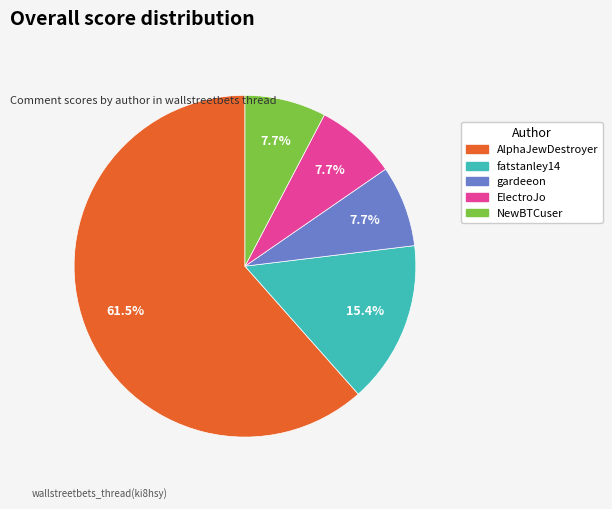

What percentage is the NewBTCuser slice, to the nearest percent?

8%